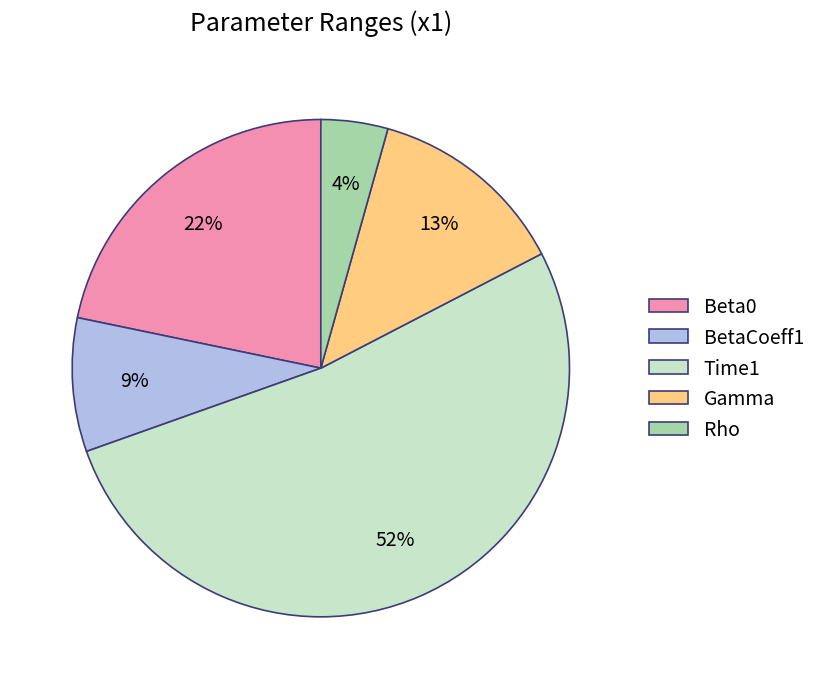

True or false: BetaCoeff1 accounts for 9% of the total.

True